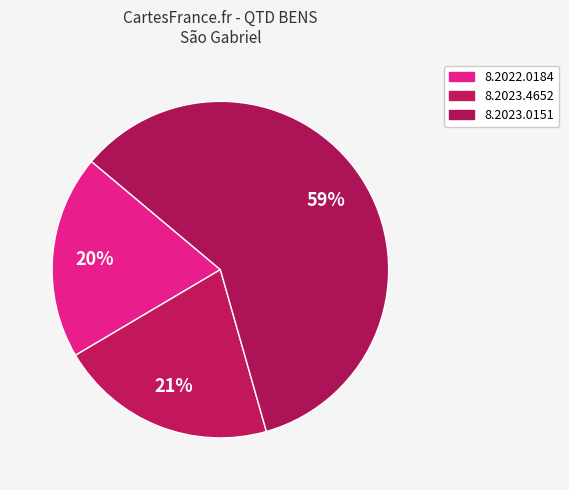

Count the number of slices in the pie.

3